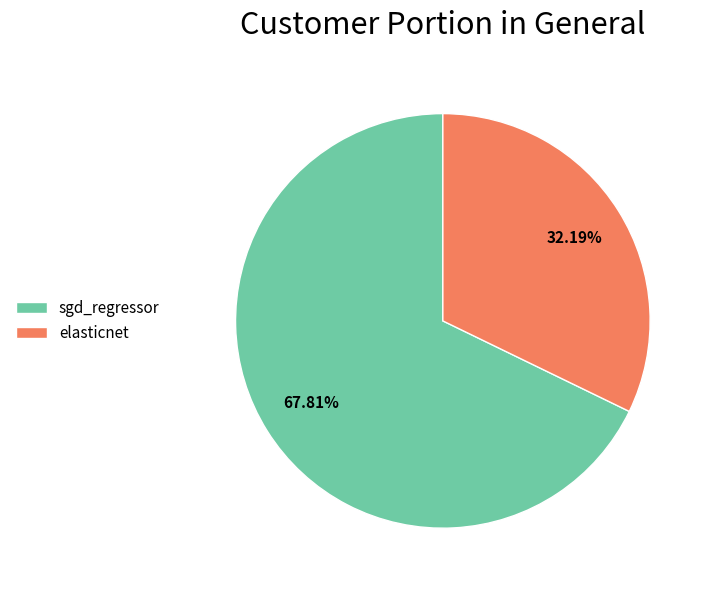

How many slices are in this pie chart?

2